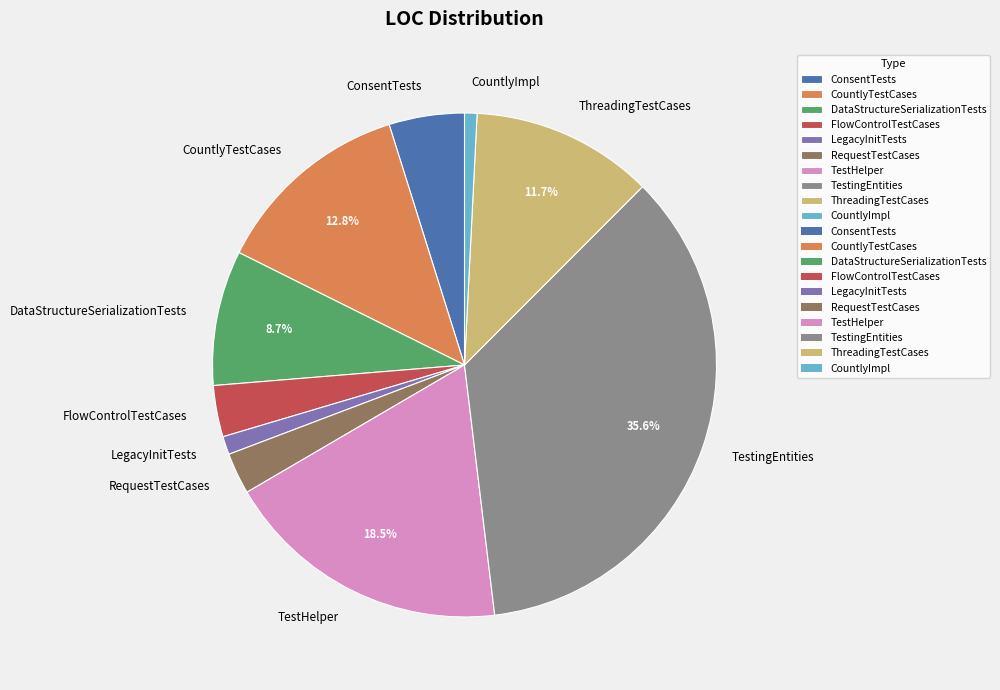

How many slices are in this pie chart?

10